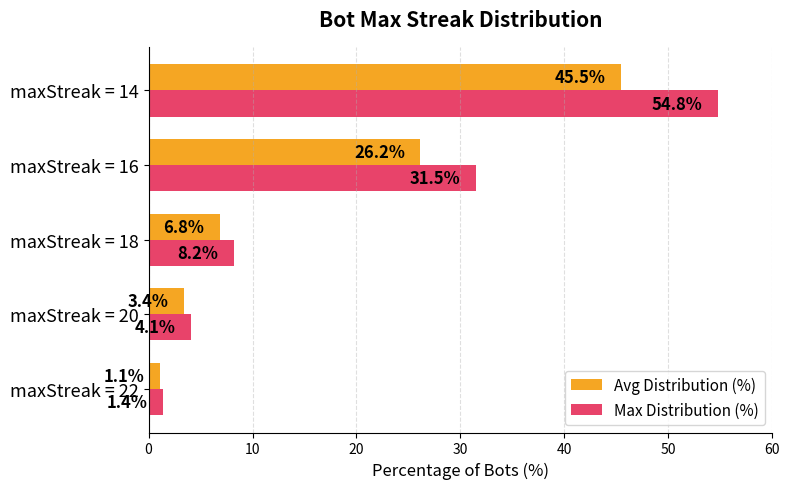

What is the lowest value of the Max Distribution (%) series?

1.4